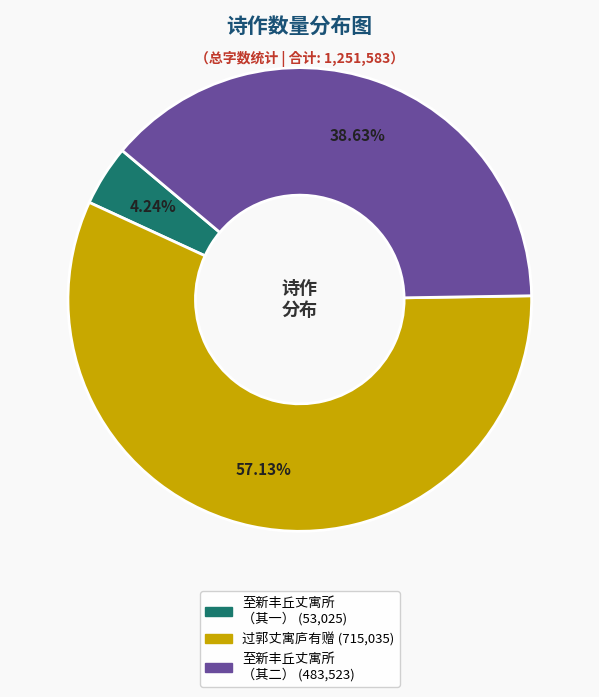

Does any single category account for the majority?

Yes